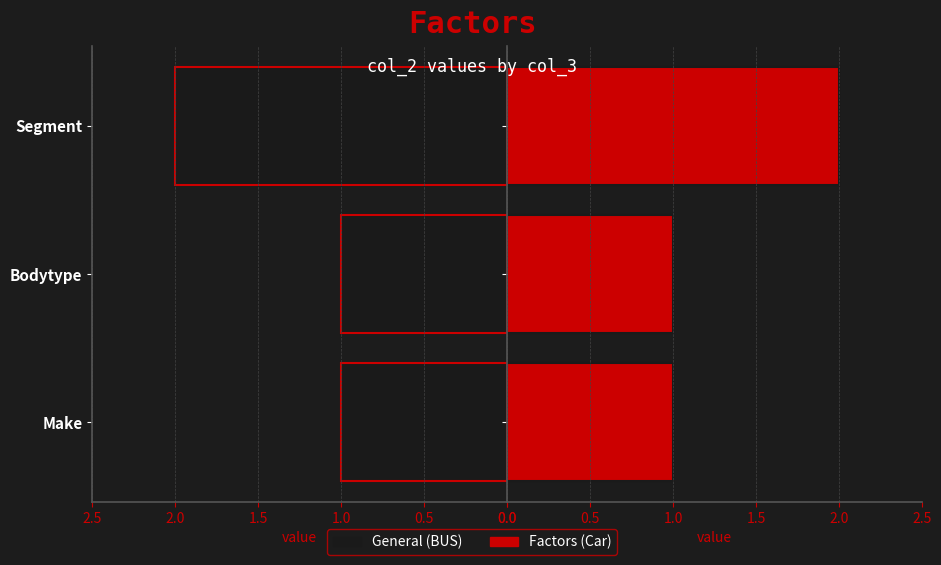

How many distinct data groups are displayed?

2